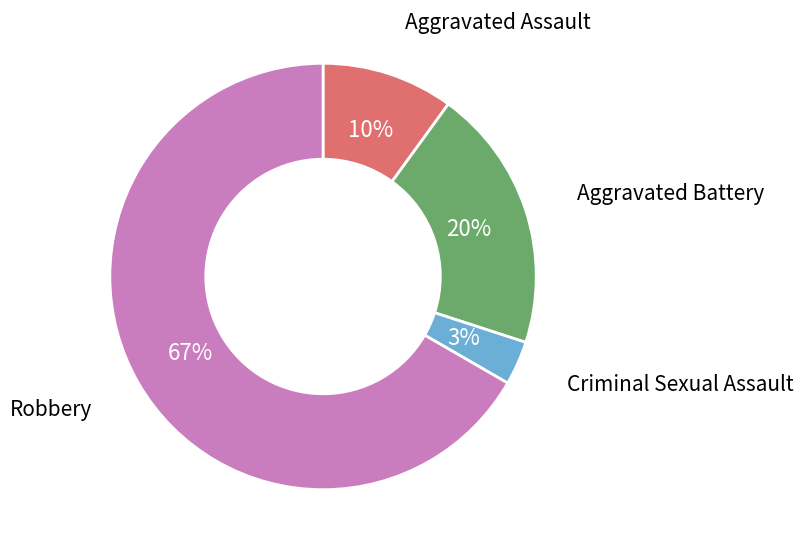

Is there any slice that represents more than half of the pie?

Yes